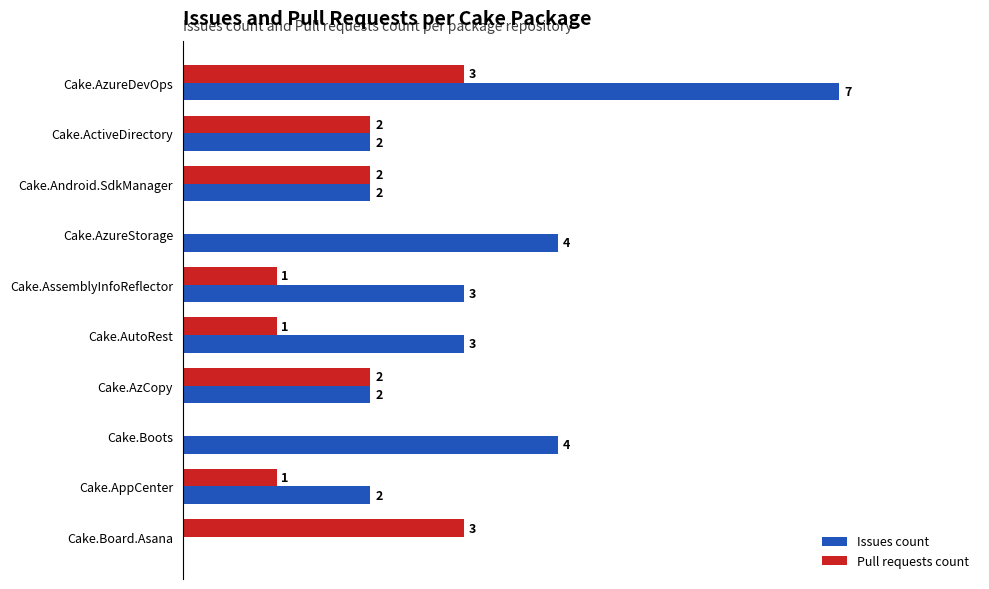

Is the value of Issues count at Cake.AutoRest greater than the value of Pull requests count at Cake.AutoRest?

Yes